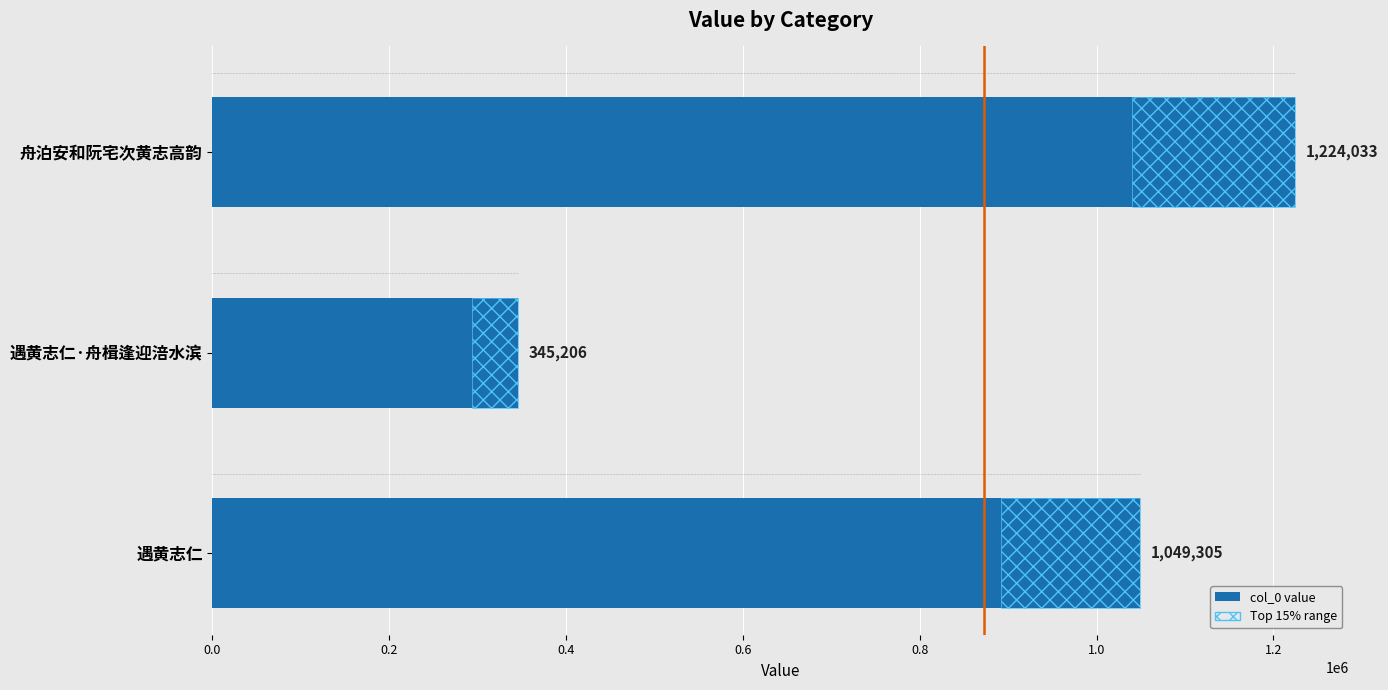

True or false: the data shows 345206 at 遇黄志仁·舟楫逢迎涪水滨.

True